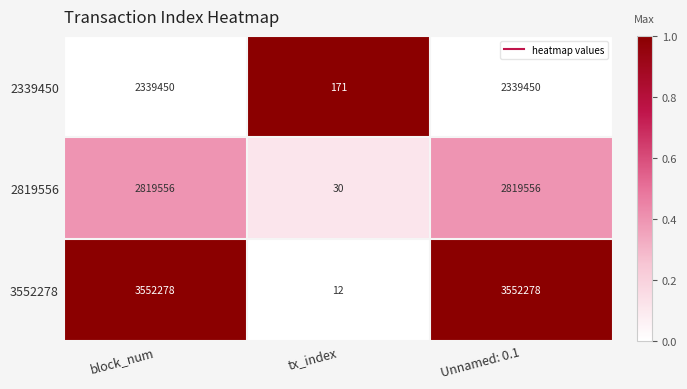

What is the greatest value displayed?

3552278